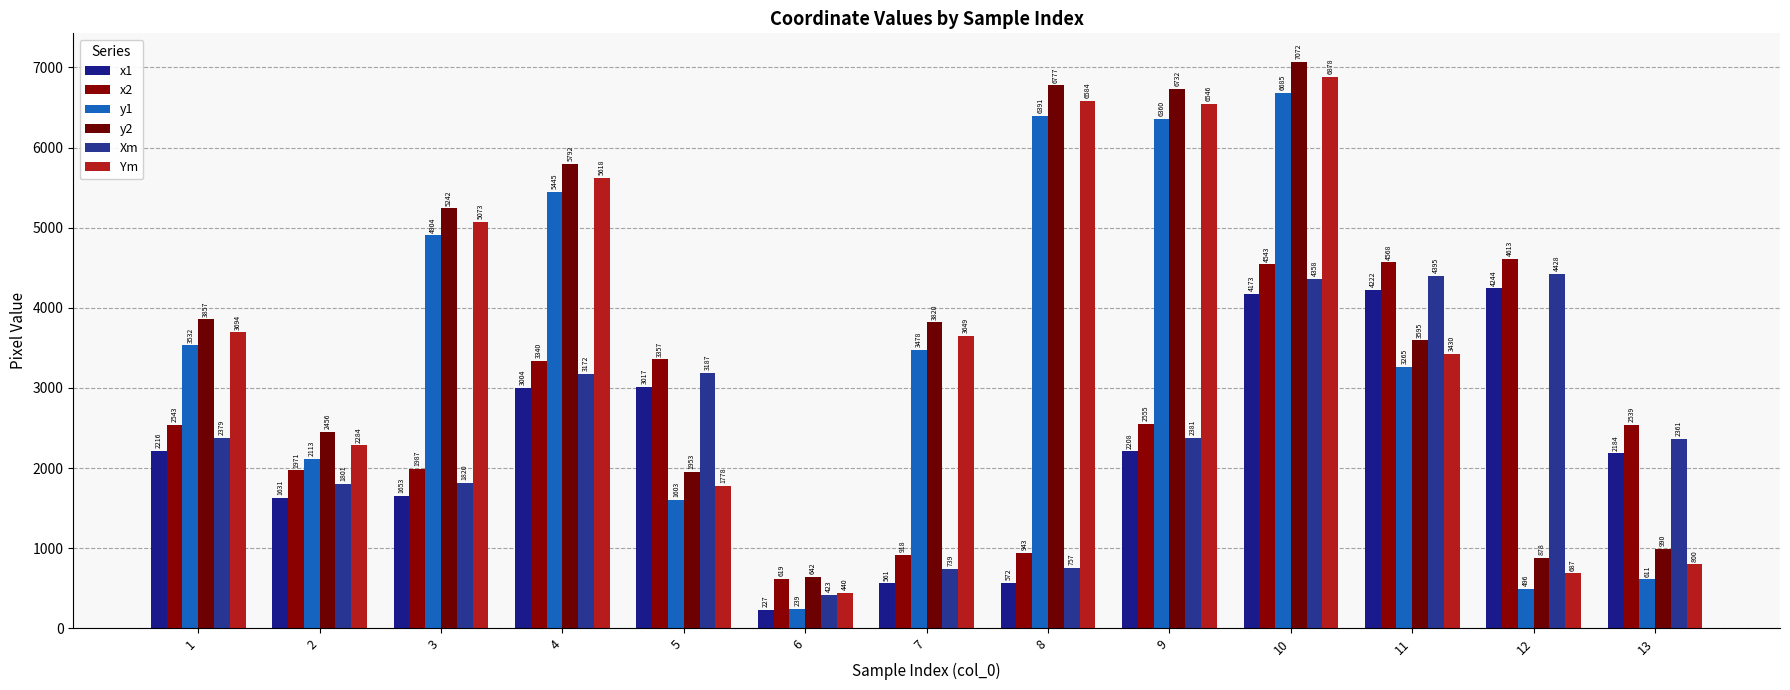

Does the chart contain any negative values?

No